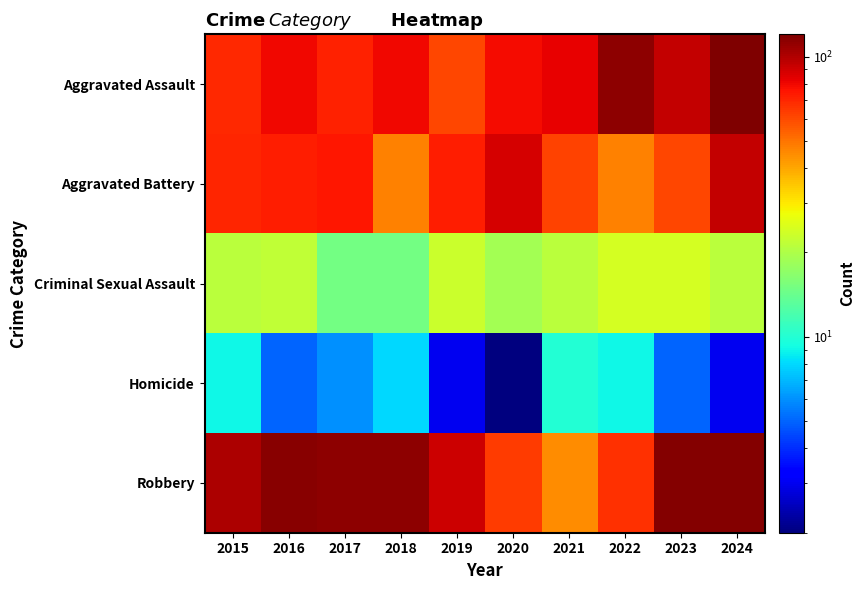

At how many categories does at least one series exceed 9?

10